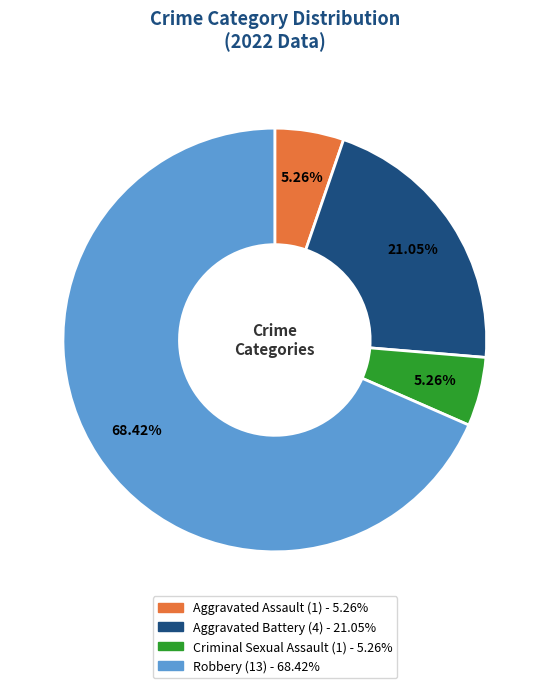

True or false: Aggravated Battery accounts for 21% of the total.

True